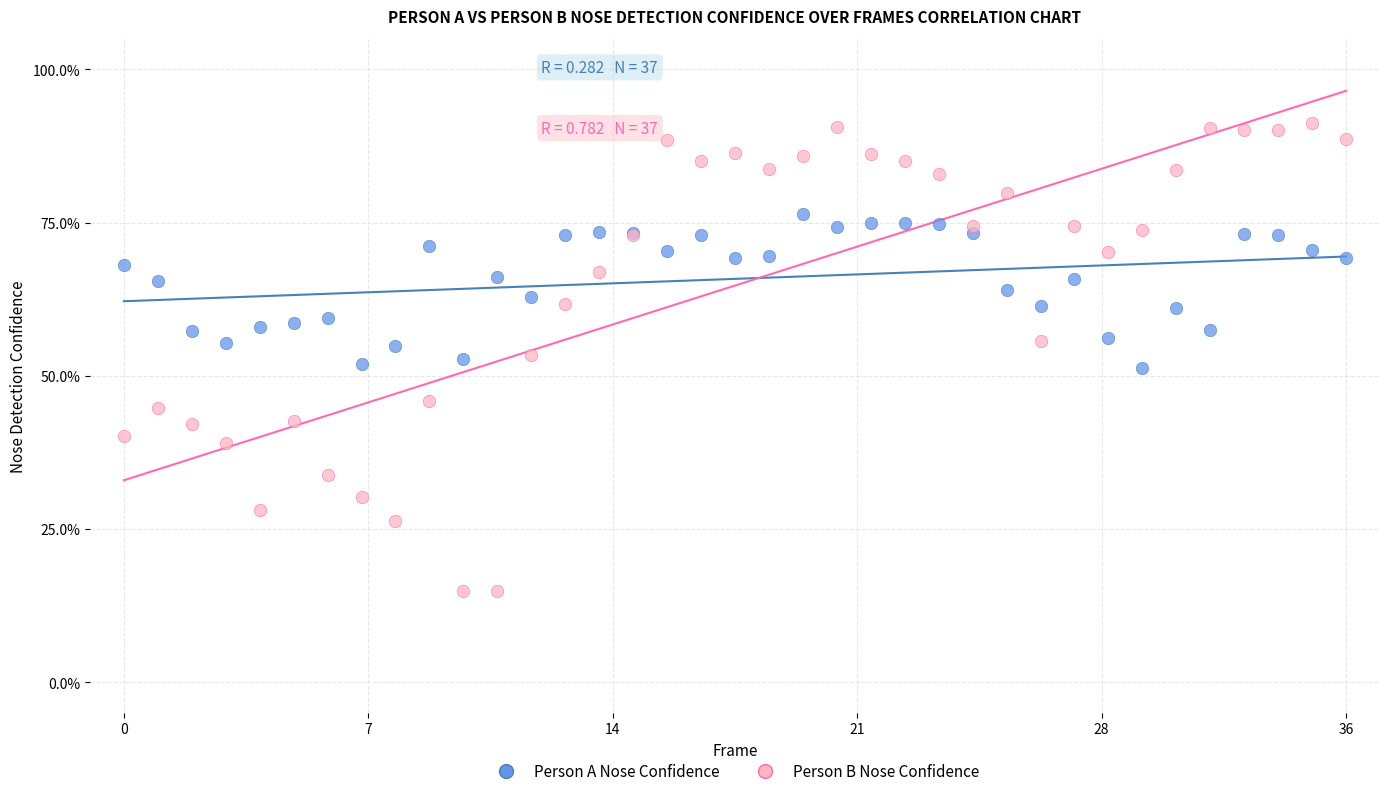

What are all the series names shown in the legend?

Person A Nose Confidence, Person B Nose Confidence